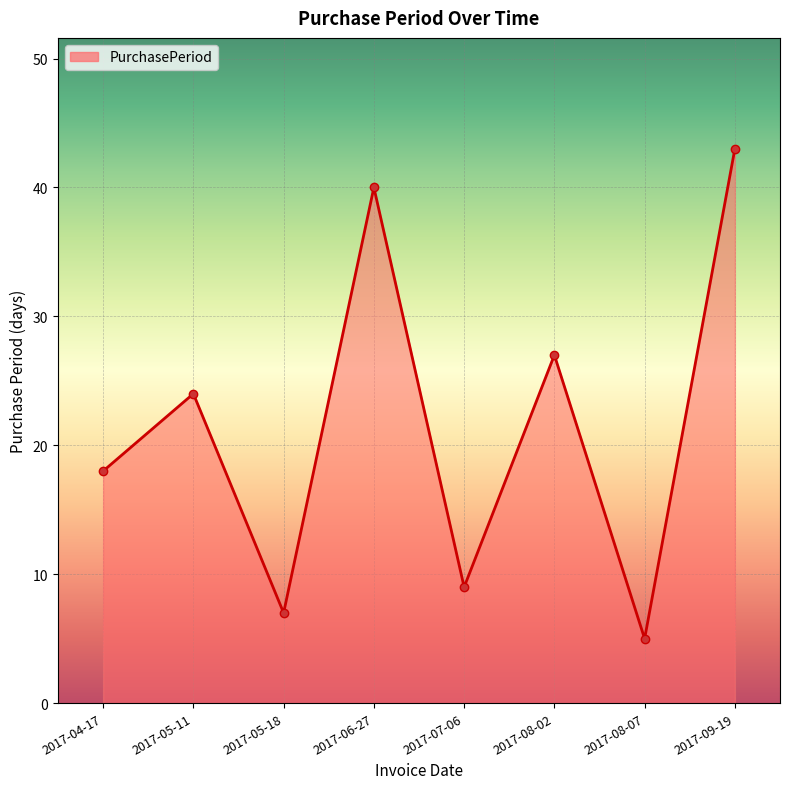

What is the label of the 8th point from the left?

2017-09-19